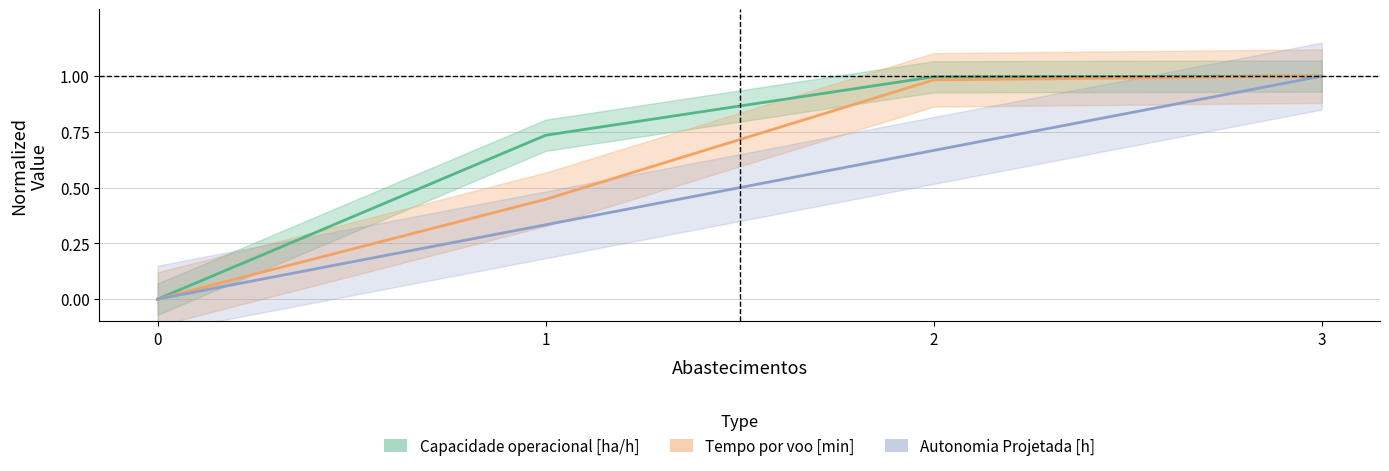

True or false: Autonomia Projetada [h] has more than 2 interior local peaks.

False